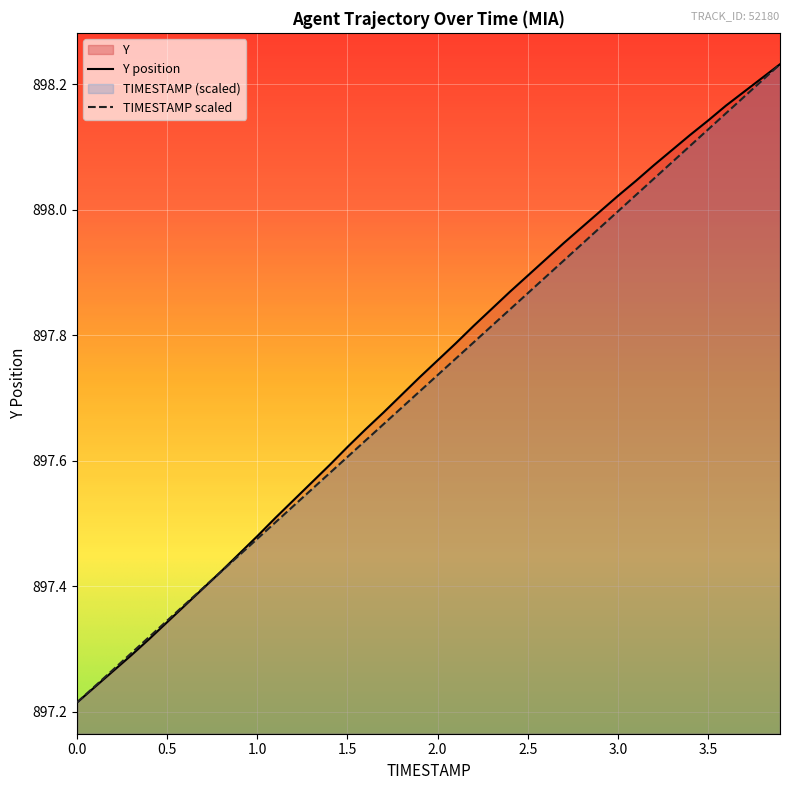

Count the number of data series in this chart.

2